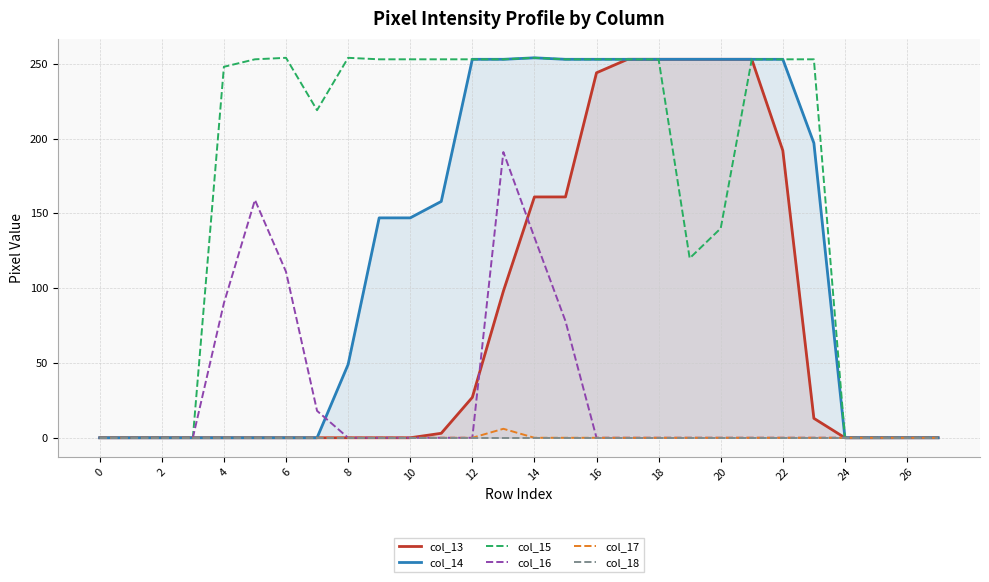

Reading left to right, what are all the values shown in this chart?

col_13: 0	0	0	0	0	0	0	0	0	0	0	3	27	98	161	161	244	253	253	253	253	253	192	13	0	0	0	0
col_14: 0	0	0	0	0	0	0	0	49	147	147	158	253	253	254	253	253	253	253	253	253	253	253	197	0	0	0	0
col_15: 0	0	0	0	248	253	254	219	254	253	253	253	253	253	254	253	253	253	253	120	140	253	253	253	0	0	0	0
col_16: 0	0	0	0	90	159	111	18	0	0	0	0	0	191	134	78	0	0	0	0	0	0	0	0	0	0	0	0
col_17: 0	0	0	0	0	0	0	0	0	0	0	0	0	6	0	0	0	0	0	0	0	0	0	0	0	0	0	0
col_18: 0	0	0	0	0	0	0	0	0	0	0	0	0	0	0	0	0	0	0	0	0	0	0	0	0	0	0	0